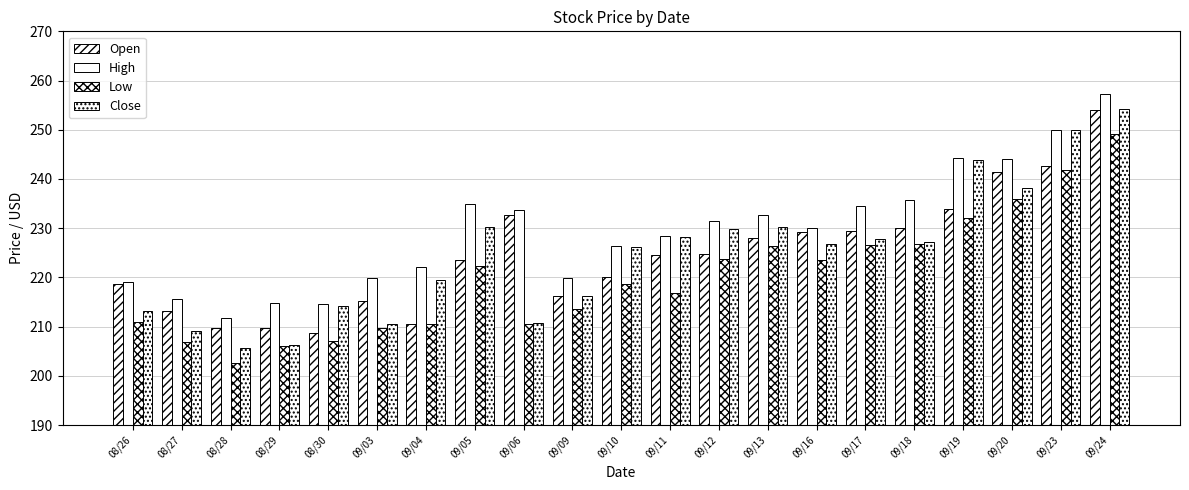

How many bars are there in each group?

4